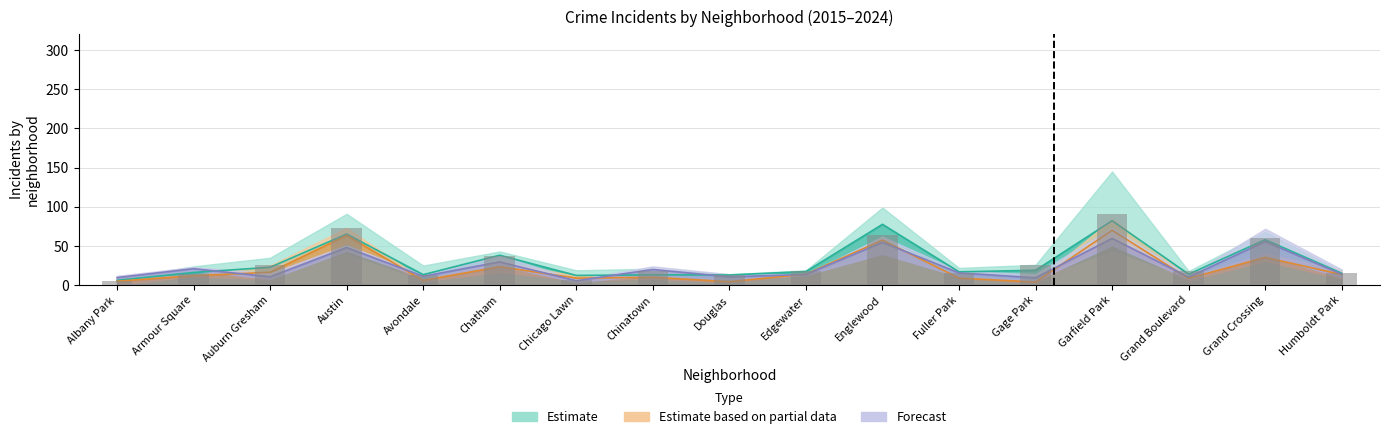

What is the value of the 10th bar from the left?

18